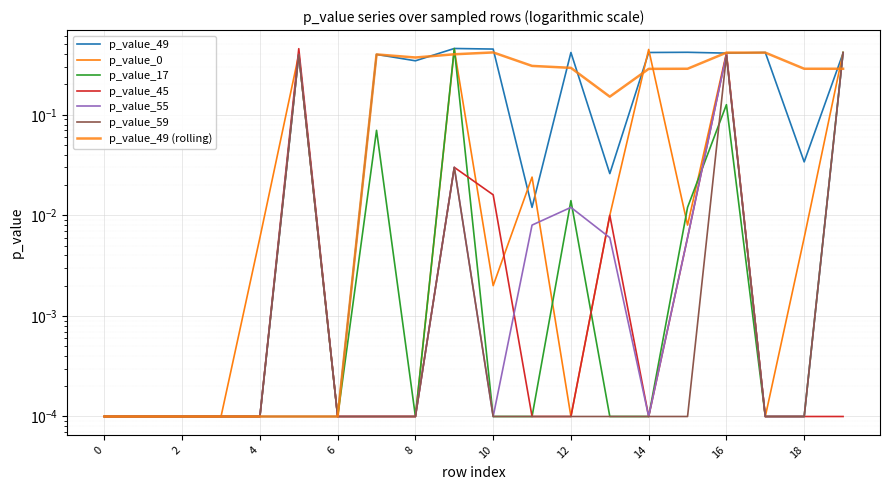

At which category does p_value_17 reach its first local valley?

6